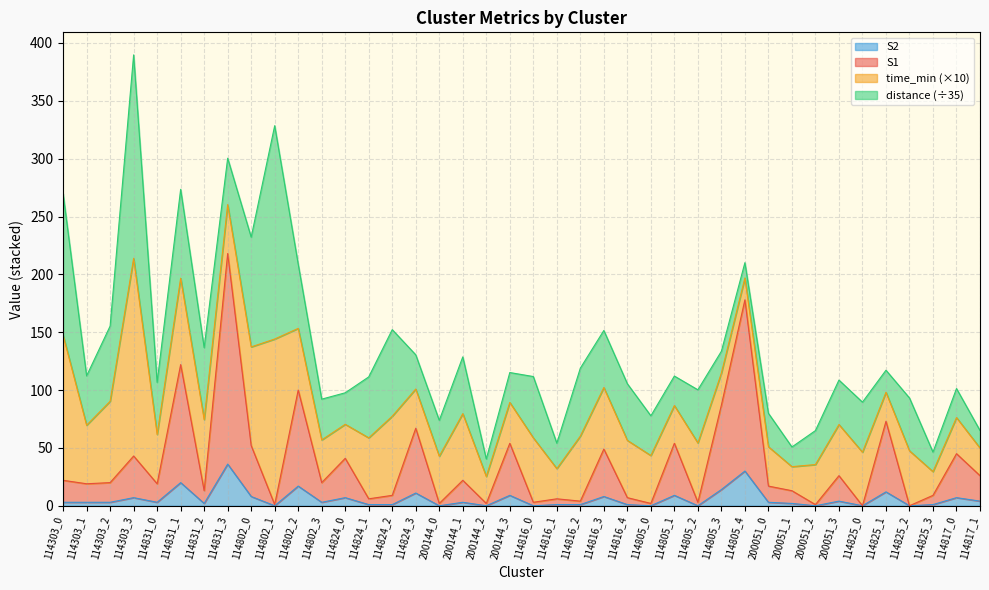

What is the maximum value for S2?

36.0